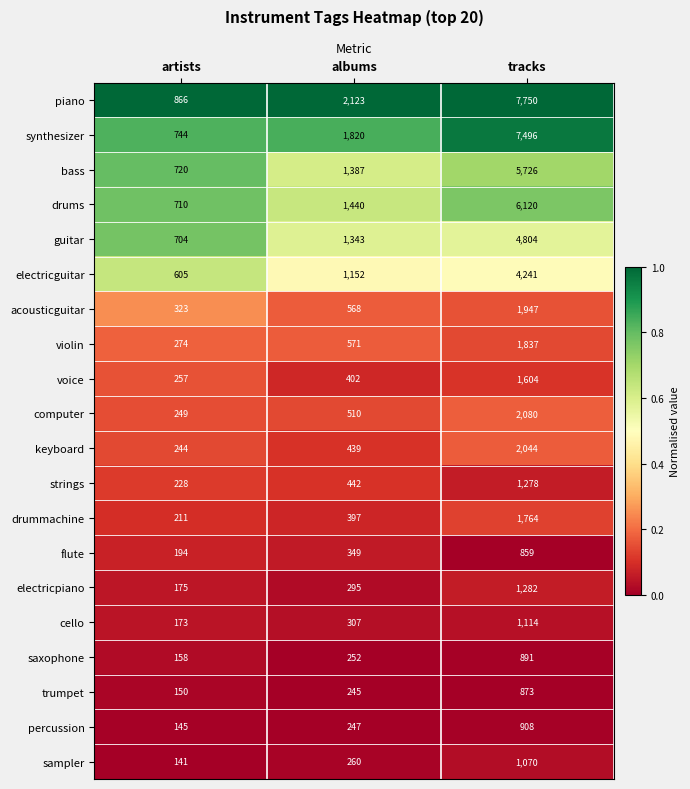

What is the spread (max minus min) of values at albums?

1878